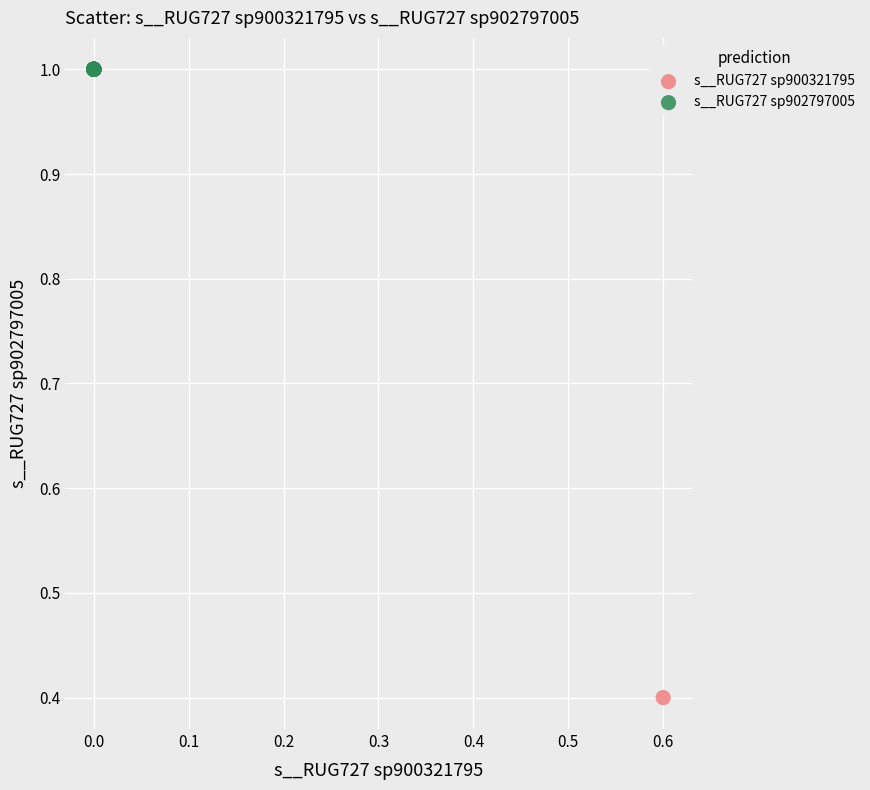

Which series contains the highest Y value?

s__RUG727 sp902797005